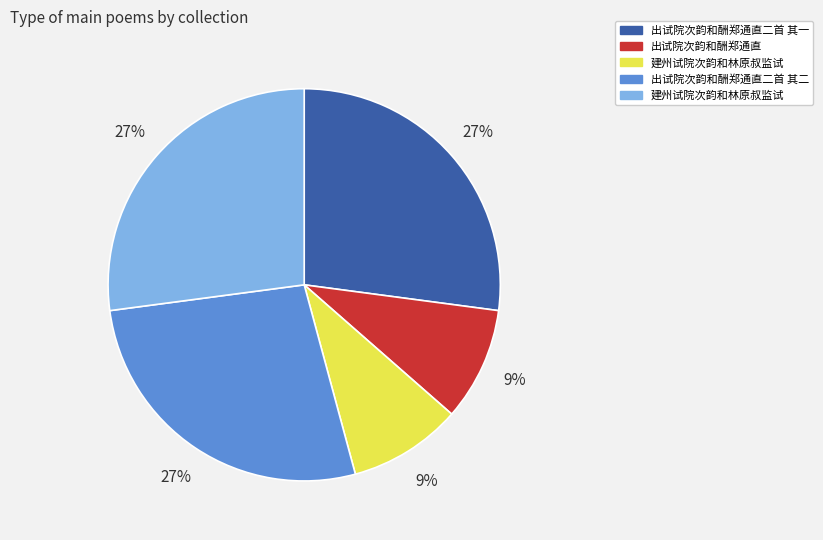

To the nearest percent, what is the average slice percentage?

20%